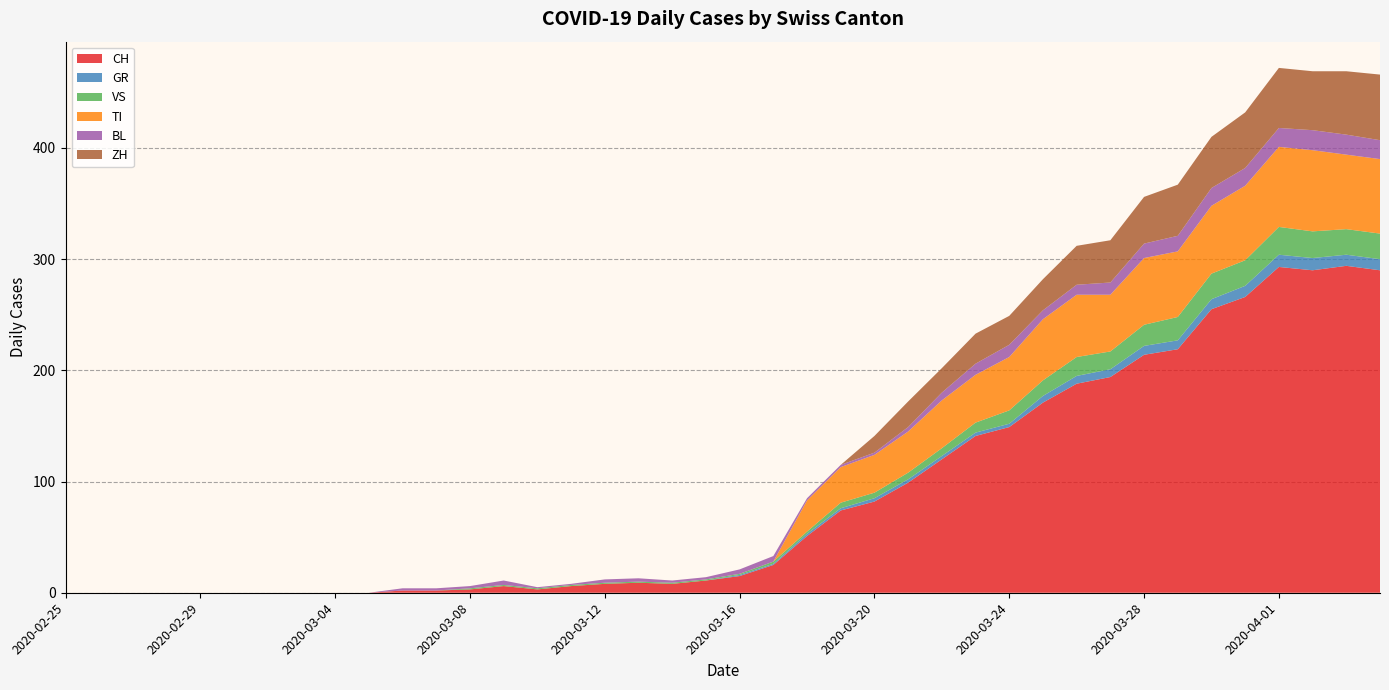

Reading left to right, transcribe all the data shown in this chart.

CH: 2020-02-25=0	2020-02-26=0	2020-02-27=0	2020-02-28=0	2020-02-29=0	2020-03-01=0	2020-03-02=0	2020-03-03=0	2020-03-04=0	2020-03-05=0	2020-03-06=2	2020-03-07=2	2020-03-08=3	2020-03-09=6	2020-03-10=3	2020-03-11=6	2020-03-12=8	2020-03-13=9	2020-03-14=8	2020-03-15=11	2020-03-16=15	2020-03-17=25	2020-03-18=51	2020-03-19=74	2020-03-20=82	2020-03-21=99	2020-03-22=120	2020-03-23=141	2020-03-24=149	2020-03-25=171	2020-03-26=188	2020-03-27=194	2020-03-28=214	2020-03-29=219	2020-03-30=255	2020-03-31=266	2020-04-01=293	2020-04-02=290	2020-04-03=294	2020-04-04=290
GR: 2020-02-25=0	2020-02-26=0	2020-02-27=0	2020-02-28=0	2020-02-29=0	2020-03-01=0	2020-03-02=0	2020-03-03=0	2020-03-04=0	2020-03-05=0	2020-03-06=0	2020-03-07=0	2020-03-08=0	2020-03-09=0	2020-03-10=0	2020-03-11=0	2020-03-12=0	2020-03-13=0	2020-03-14=0	2020-03-15=0	2020-03-16=1	2020-03-17=1	2020-03-18=2	2020-03-19=2	2020-03-20=3	2020-03-21=3	2020-03-22=3	2020-03-23=3	2020-03-24=3	2020-03-25=6	2020-03-26=7	2020-03-27=7	2020-03-28=8	2020-03-29=8	2020-03-30=9	2020-03-31=10	2020-04-01=11	2020-04-02=11	2020-04-03=10	2020-04-04=10
VS: 2020-02-25=0	2020-02-26=0	2020-02-27=0	2020-02-28=0	2020-02-29=0	2020-03-01=0	2020-03-02=0	2020-03-03=0	2020-03-04=0	2020-03-05=0	2020-03-06=0	2020-03-07=0	2020-03-08=1	2020-03-09=1	2020-03-10=1	2020-03-11=1	2020-03-12=1	2020-03-13=1	2020-03-14=1	2020-03-15=1	2020-03-16=1	2020-03-17=2	2020-03-18=2	2020-03-19=5	2020-03-20=5	2020-03-21=6	2020-03-22=7	2020-03-23=9	2020-03-24=12	2020-03-25=14	2020-03-26=17	2020-03-27=16	2020-03-28=19	2020-03-29=21	2020-03-30=23	2020-03-31=23	2020-04-01=25	2020-04-02=24	2020-04-03=23	2020-04-04=23
TI: 2020-02-25=0	2020-02-26=0	2020-02-27=0	2020-02-28=0	2020-02-29=0	2020-03-01=0	2020-03-02=0	2020-03-03=0	2020-03-04=0	2020-03-05=0	2020-03-06=0	2020-03-07=0	2020-03-08=0	2020-03-09=0	2020-03-10=0	2020-03-11=0	2020-03-12=0	2020-03-13=0	2020-03-14=0	2020-03-15=0	2020-03-16=0	2020-03-17=0	2020-03-18=28	2020-03-19=32	2020-03-20=34	2020-03-21=37	2020-03-22=43	2020-03-23=43	2020-03-24=48	2020-03-25=55	2020-03-26=56	2020-03-27=51	2020-03-28=60	2020-03-29=59	2020-03-30=61	2020-03-31=67	2020-04-01=72	2020-04-02=73	2020-04-03=67	2020-04-04=67
BL: 2020-02-25=0	2020-02-26=0	2020-02-27=0	2020-02-28=0	2020-02-29=0	2020-03-01=0	2020-03-02=0	2020-03-03=0	2020-03-04=0	2020-03-05=0	2020-03-06=2	2020-03-07=2	2020-03-08=2	2020-03-09=4	2020-03-10=1	2020-03-11=1	2020-03-12=3	2020-03-13=3	2020-03-14=2	2020-03-15=2	2020-03-16=4	2020-03-17=5	2020-03-18=2	2020-03-19=2	2020-03-20=2	2020-03-21=4	2020-03-22=7	2020-03-23=10	2020-03-24=11	2020-03-25=8	2020-03-26=9	2020-03-27=11	2020-03-28=13	2020-03-29=14	2020-03-30=16	2020-03-31=16	2020-04-01=17	2020-04-02=18	2020-04-03=18	2020-04-04=17
ZH: 2020-02-25=0	2020-02-26=0	2020-02-27=0	2020-02-28=0	2020-02-29=0	2020-03-01=0	2020-03-02=0	2020-03-03=0	2020-03-04=0	2020-03-05=0	2020-03-06=0	2020-03-07=0	2020-03-08=0	2020-03-09=0	2020-03-10=0	2020-03-11=0	2020-03-12=0	2020-03-13=0	2020-03-14=0	2020-03-15=0	2020-03-16=0	2020-03-17=0	2020-03-18=0	2020-03-19=0	2020-03-20=15	2020-03-21=23	2020-03-22=22	2020-03-23=27	2020-03-24=26	2020-03-25=28	2020-03-26=35	2020-03-27=38	2020-03-28=42	2020-03-29=46	2020-03-30=46	2020-03-31=50	2020-04-01=54	2020-04-02=53	2020-04-03=57	2020-04-04=59